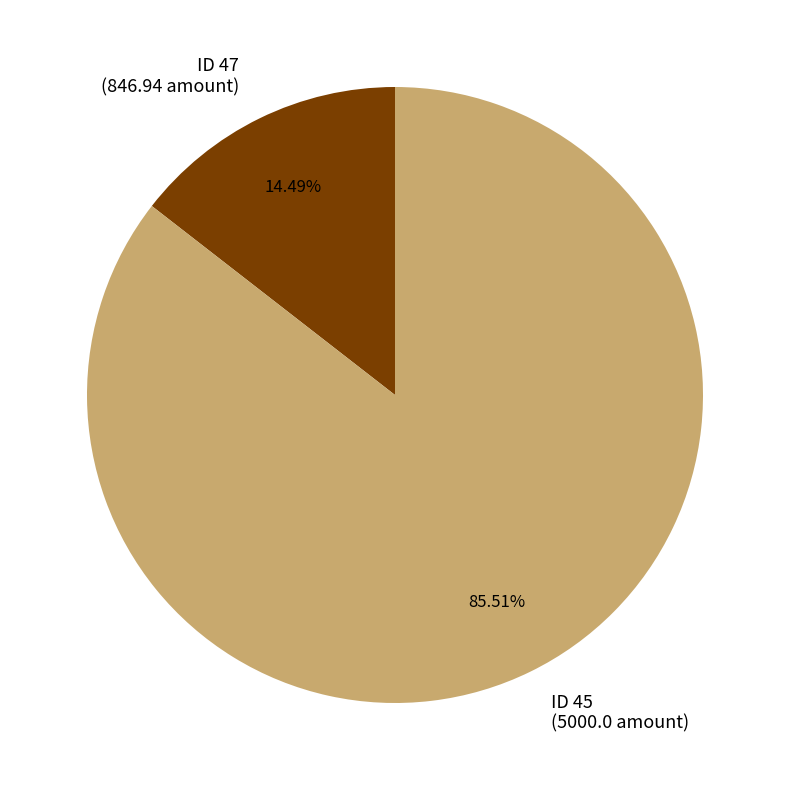

How many segments does this pie chart have?

2